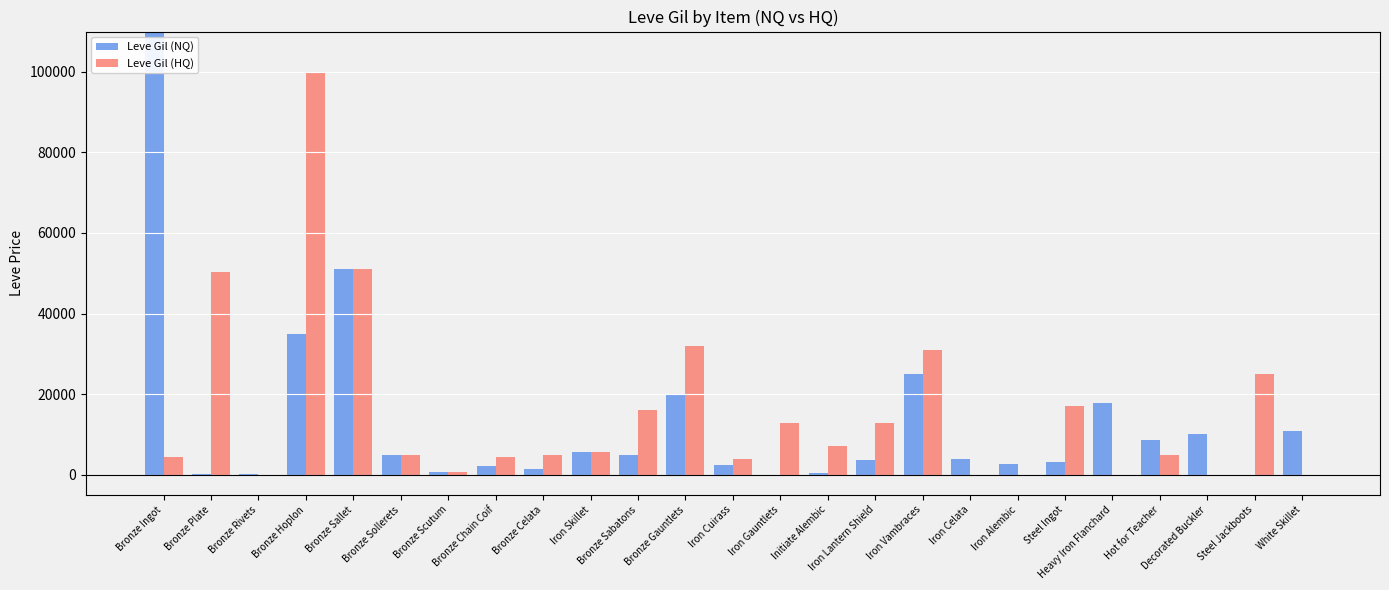

At which label does Leve Gil (HQ) first exceed 4999?

Bronze Plate